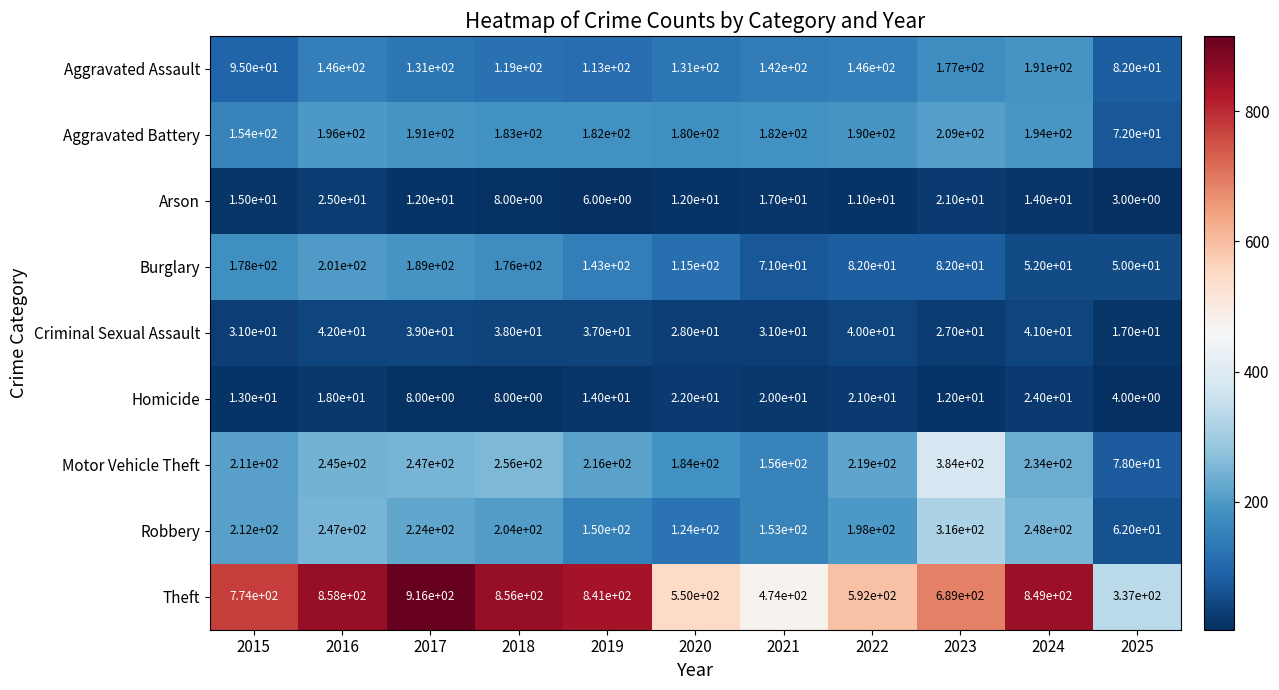

At how many categories does at least one series exceed 495?

9